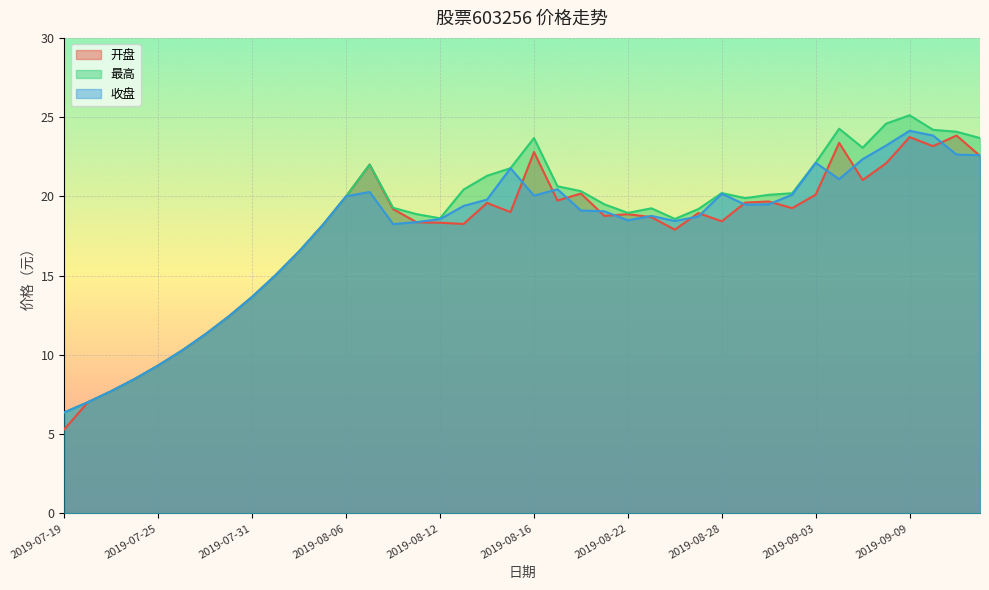

List the labels in order of 收盘 value, largest first.

2019-09-09, 2019-09-10, 2019-09-06, 2019-09-11, 2019-09-12, 2019-09-05, 2019-09-03, 2019-08-15, 2019-09-04, 2019-08-19, 2019-08-07, 2019-08-28, 2019-09-02, 2019-08-16, 2019-08-06, 2019-08-14, 2019-08-30, 2019-08-29, 2019-08-13, 2019-08-20, 2019-08-21, 2019-08-23, 2019-08-27, 2019-08-12, 2019-08-22, 2019-08-26, 2019-08-09, 2019-08-08, 2019-08-05, 2019-08-02, 2019-08-01, 2019-07-31, 2019-07-30, 2019-07-29, 2019-07-26, 2019-07-25, 2019-07-24, 2019-07-23, 2019-07-22, 2019-07-19